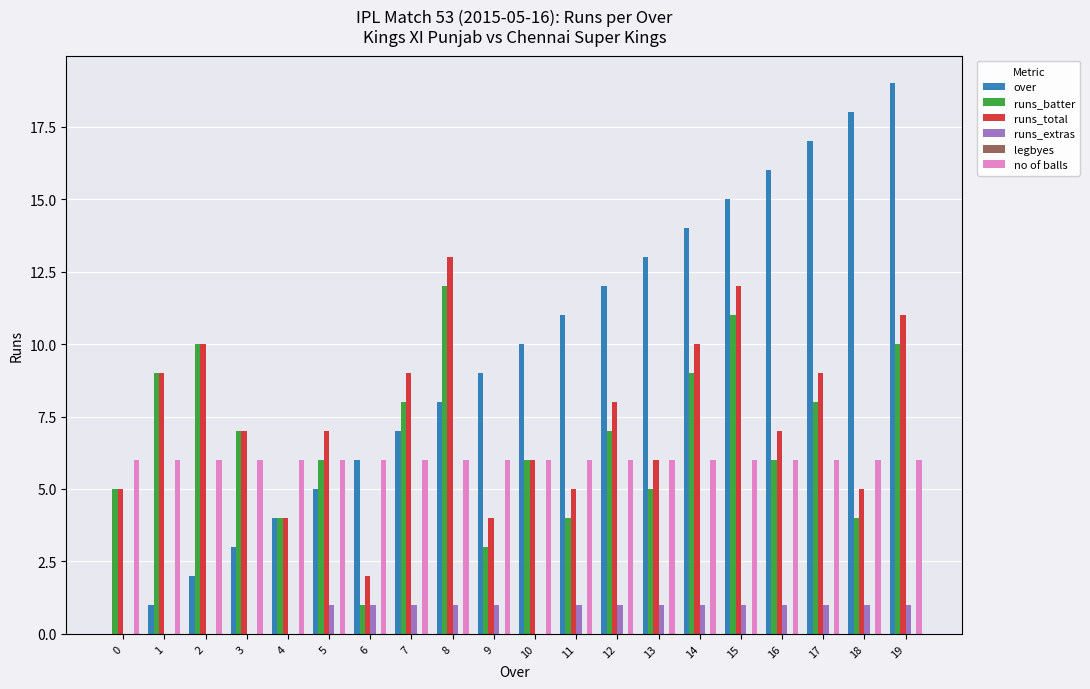

Count the number of categories in the chart.

20